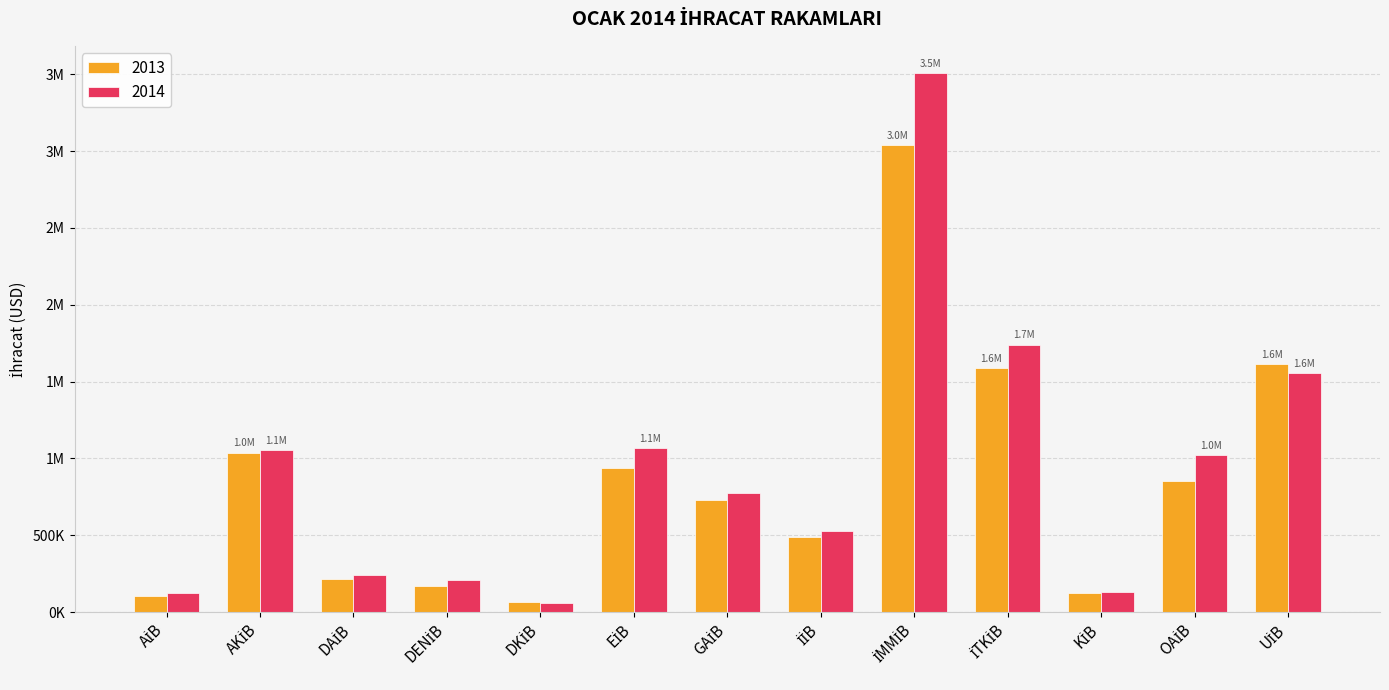

What are all the series names shown in the legend?

2013, 2014